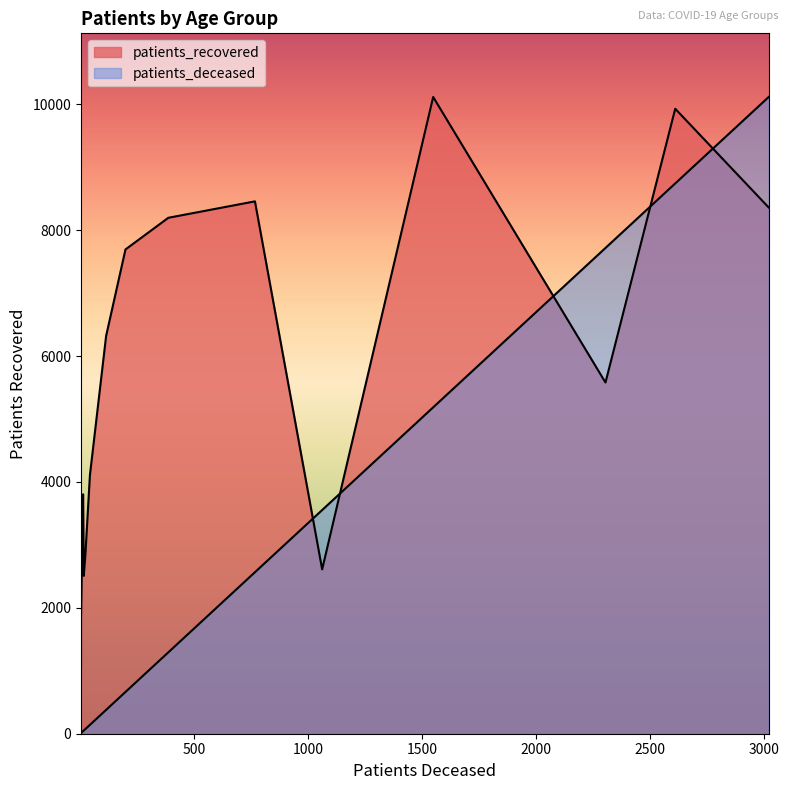

Reading left to right, what are all the values shown in this chart?

patients_deceased: <20=12	20 - 24=3	25 - 29=3	30 - 34=15	35 - 39=16	40 - 44=22	45 - 49=42	50 - 54=113	55 - 59=198	60 - 64=386	65 - 69=766	70 - 74=1548	75 - 79=2610	80 - 84=3020	85 - 89=2304	>90=1061
patients_recovered: <20=3804	20 - 24=1062	25 - 29=1820	30 - 34=2508	35 - 39=2562	40 - 44=2838	45 - 49=4107	50 - 54=6319	55 - 59=7694	60 - 64=8197	65 - 69=8458	70 - 74=10116	75 - 79=9929	80 - 84=8361	85 - 89=5580	>90=2611